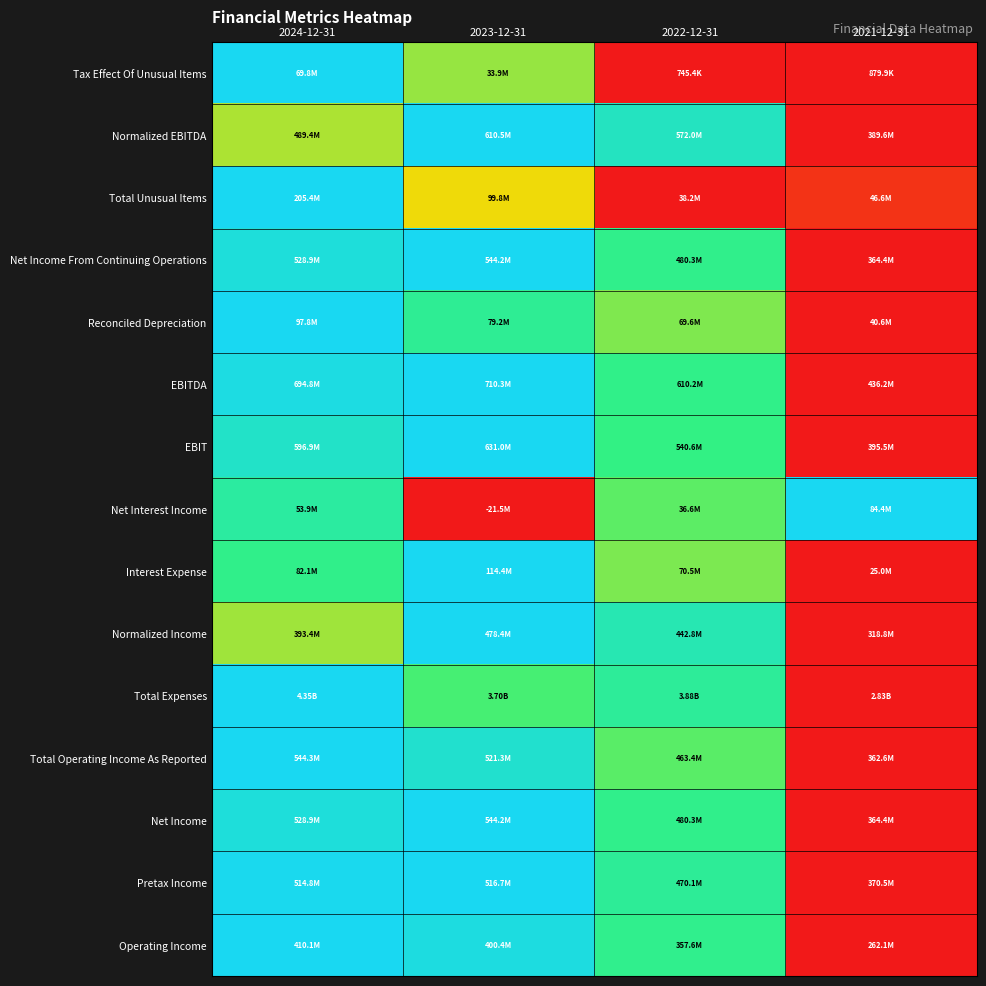

Reading left to right, extract all data points from this chart.

Tax Effect Of Unusual Items: 2024-12-31=1.0	2023-12-31=0.5	2022-12-31=0.0	2021-12-31=0.0
Normalized EBITDA: 2024-12-31=0.5	2023-12-31=1.0	2022-12-31=0.8	2021-12-31=0.0
Total Unusual Items: 2024-12-31=1.0	2023-12-31=0.4	2022-12-31=0.0	2021-12-31=0.0
Net Income From Continuing Operations: 2024-12-31=0.9	2023-12-31=1.0	2022-12-31=0.6	2021-12-31=0.0
Reconciled Depreciation: 2024-12-31=1.0	2023-12-31=0.7	2022-12-31=0.5	2021-12-31=0.0
EBITDA: 2024-12-31=0.9	2023-12-31=1.0	2022-12-31=0.6	2021-12-31=0.0
EBIT: 2024-12-31=0.9	2023-12-31=1.0	2022-12-31=0.6	2021-12-31=0.0
Net Interest Income: 2024-12-31=0.7	2023-12-31=0.0	2022-12-31=0.5	2021-12-31=1.0
Interest Expense: 2024-12-31=0.6	2023-12-31=1.0	2022-12-31=0.5	2021-12-31=0.0
Normalized Income: 2024-12-31=0.5	2023-12-31=1.0	2022-12-31=0.8	2021-12-31=0.0
Total Expenses: 2024-12-31=1.0	2023-12-31=0.6	2022-12-31=0.7	2021-12-31=0.0
Total Operating Income As Reported: 2024-12-31=1.0	2023-12-31=0.9	2022-12-31=0.6	2021-12-31=0.0
Net Income: 2024-12-31=0.9	2023-12-31=1.0	2022-12-31=0.6	2021-12-31=0.0
Pretax Income: 2024-12-31=1.0	2023-12-31=1.0	2022-12-31=0.7	2021-12-31=0.0
Operating Income: 2024-12-31=1.0	2023-12-31=0.9	2022-12-31=0.6	2021-12-31=0.0